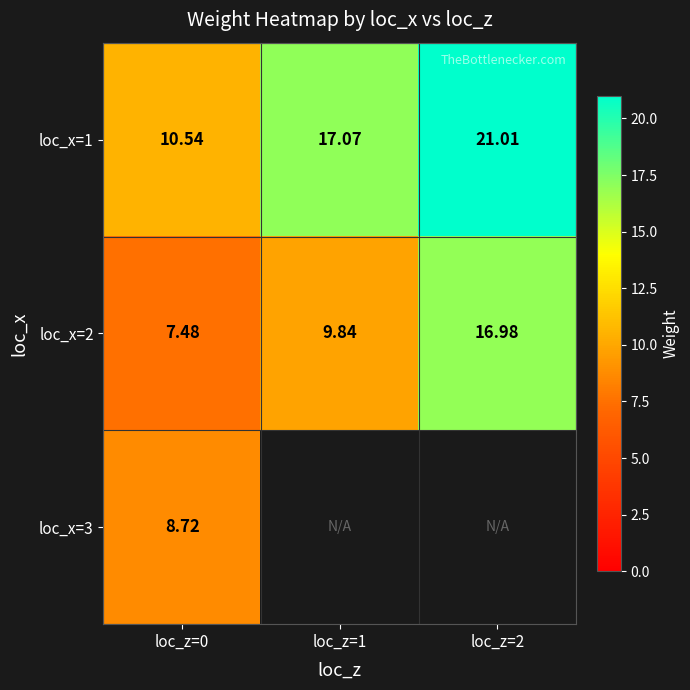

Which has a higher value, loc_z=1 or loc_z=0?

loc_z=1